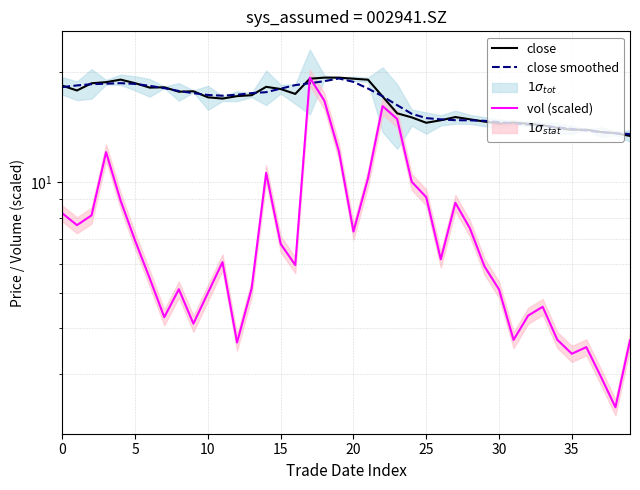

True or false: vol (scaled) has more than 0 points higher than both neighbors.

True